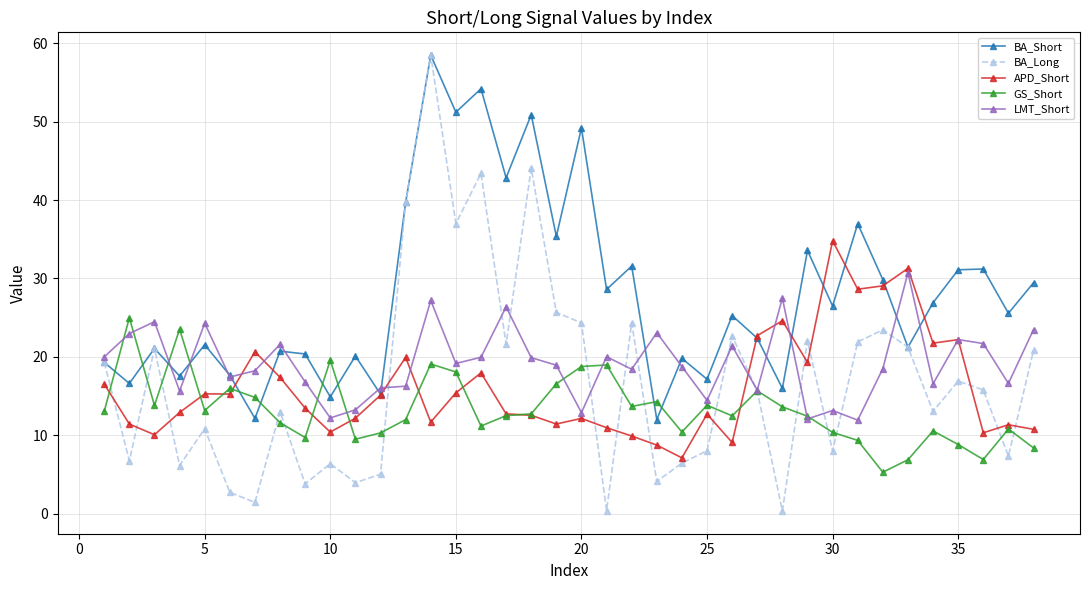

What is the value of the BA_Short point at the 15th from the left?

51.2